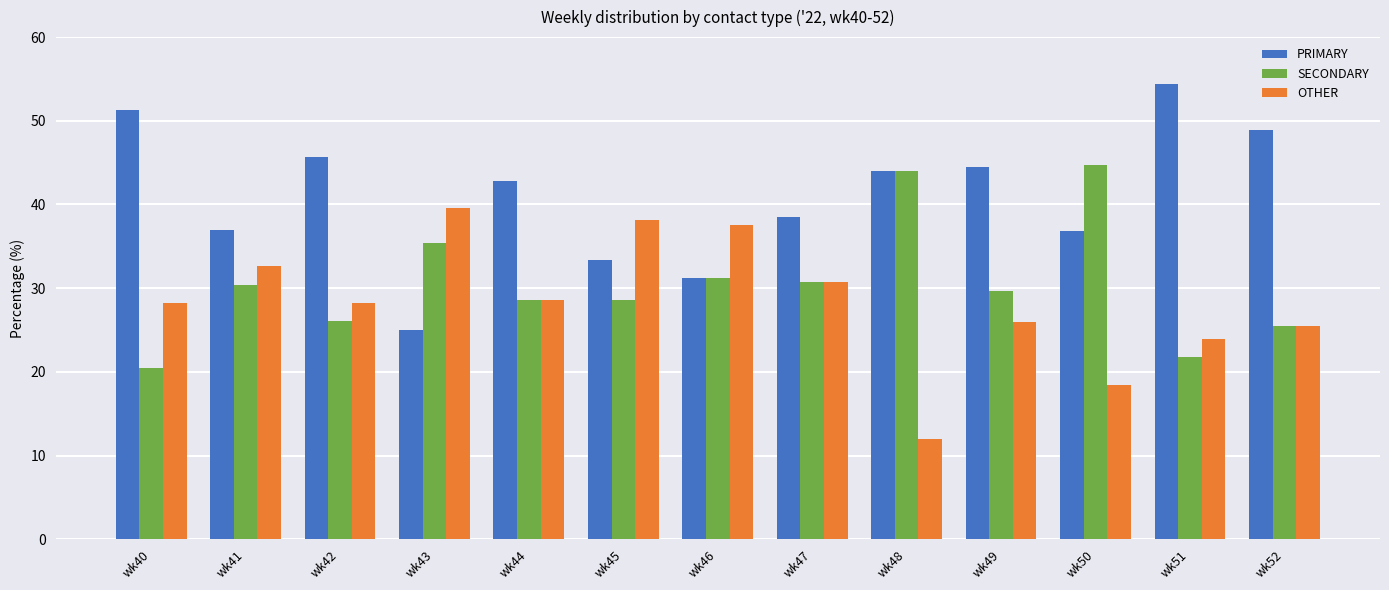

Rank the series by their average value, from highest to lowest.

PRIMARY, SECONDARY, OTHER